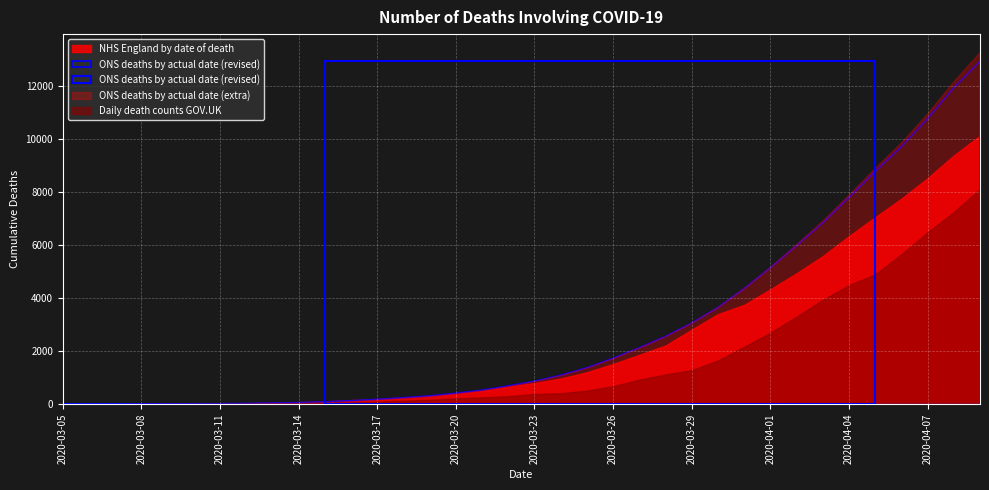

Reading left to right, transcribe all the data shown in this chart.

NHS England by date of death: 2020-03-05=10	2020-03-08=19	2020-03-11=32	2020-03-14=81	2020-03-17=199	2020-03-20=422	2020-03-23=801	2020-03-26=1518	2020-03-29=2813	2020-04-01=4335	2020-04-04=6339	2020-04-07=8526	2020-04-09=10127	2020-03-06=13	2020-03-07=14	2020-03-09=22	2020-03-10=23	2020-03-12=42	2020-03-13=57	2020-03-15=111	2020-03-16=157	2020-03-18=262	2020-03-19=320	2020-03-21=521	2020-03-22=665	2020-03-24=971	2020-03-25=1205	2020-03-27=1865	2020-03-28=2214	2020-03-30=3398	2020-03-31=3747	2020-04-02=4938	2020-04-03=5586	2020-04-05=7051	2020-04-06=7754	2020-04-08=9383
ONS deaths by actual date (revised): 2020-03-05=3	2020-03-08=5	2020-03-11=17	2020-03-14=59	2020-03-17=182	2020-03-20=414	2020-03-23=866	2020-03-26=1732	2020-03-29=3061	2020-04-01=5142	2020-04-04=7799	2020-04-07=10769	2020-04-09=12933	2020-03-06=3	2020-03-07=3	2020-03-09=10	2020-03-10=11	2020-03-12=27	2020-03-13=42	2020-03-15=87	2020-03-16=130	2020-03-18=245	2020-03-19=311	2020-03-21=529	2020-03-22=691	2020-03-24=1090	2020-03-25=1374	2020-03-27=2128	2020-03-28=2554	2020-03-30=3645	2020-03-31=4359	2020-04-02=5980	2020-04-03=6843	2020-04-05=8777	2020-04-06=9714	2020-04-08=11933
ONS deaths by actual date (extra): 2020-03-05=3	2020-03-08=5	2020-03-11=17	2020-03-14=61	2020-03-17=184	2020-03-20=419	2020-03-23=877	2020-03-26=1747	2020-03-29=3088	2020-04-01=5190	2020-04-04=7915	2020-04-07=10979	2020-04-09=13295	2020-03-06=3	2020-03-07=3	2020-03-09=10	2020-03-10=11	2020-03-12=28	2020-03-13=43	2020-03-15=89	2020-03-16=132	2020-03-18=248	2020-03-19=316	2020-03-21=535	2020-03-22=697	2020-03-24=1102	2020-03-25=1387	2020-03-27=2147	2020-03-28=2576	2020-03-30=3683	2020-03-31=4398	2020-04-02=6051	2020-04-03=6938	2020-04-05=8923	2020-04-06=9890	2020-04-08=12197
Daily death counts GOV.UK: 2020-03-05=1	2020-03-08=3	2020-03-11=8	2020-03-14=34	2020-03-17=98	2020-03-20=222	2020-03-23=385	2020-03-26=679	2020-03-29=1284	2020-04-01=2698	2020-04-04=4494	2020-04-07=6483	2020-04-09=8114	2020-03-06=2	2020-03-07=2	2020-03-09=6	2020-03-10=6	2020-03-12=10	2020-03-13=20	2020-03-15=53	2020-03-16=67	2020-03-18=135	2020-03-19=167	2020-03-21=257	2020-03-22=303	2020-03-24=412	2020-03-25=515	2020-03-27=926	2020-03-28=1125	2020-03-30=1651	2020-03-31=2166	2020-04-02=3302	2020-04-03=3939	2020-04-05=4897	2020-04-06=5655	2020-04-08=7248